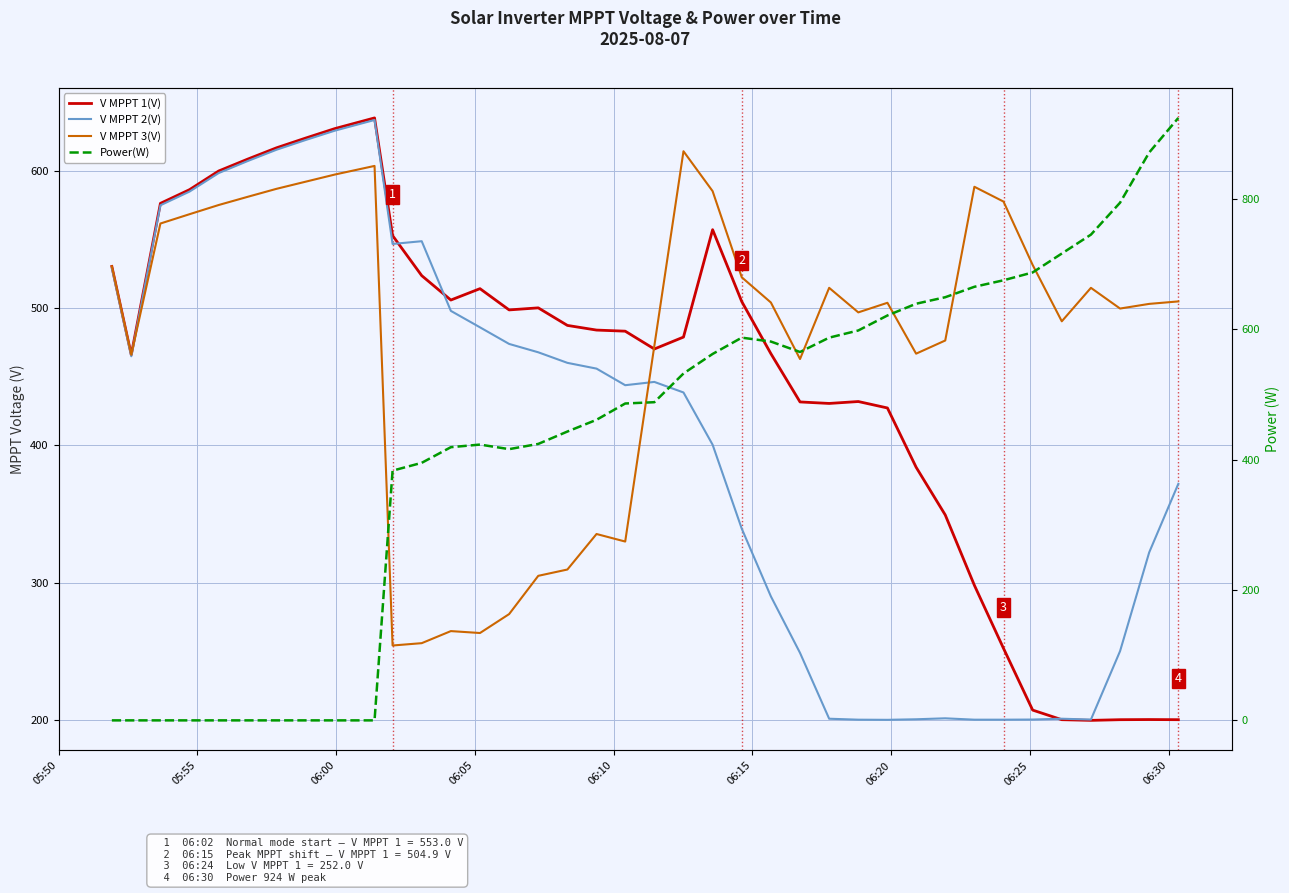

Count the number of categories in the chart.

38